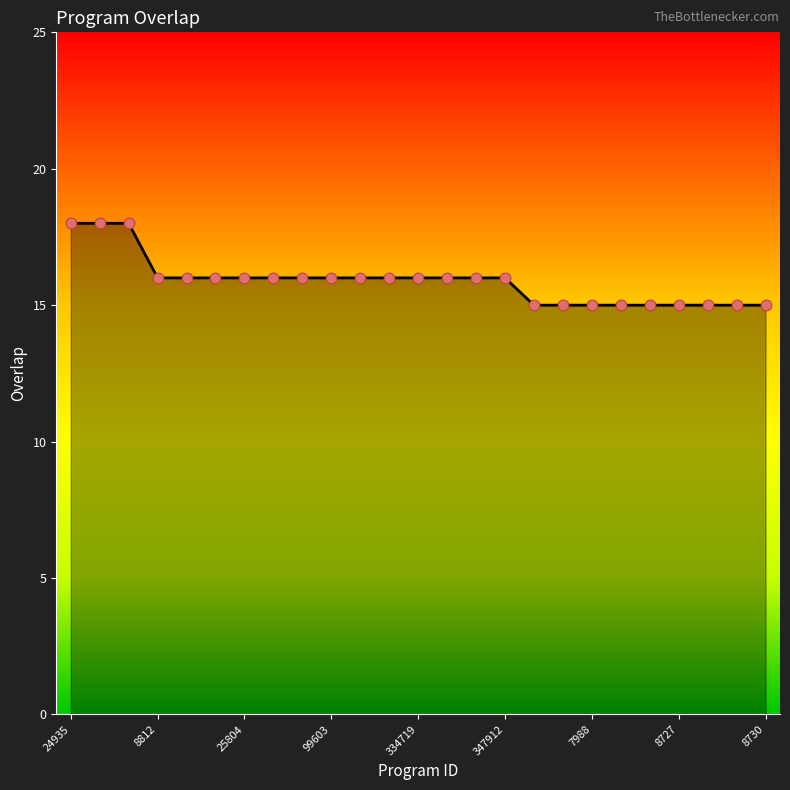

What is the minimum value shown in the chart?

15